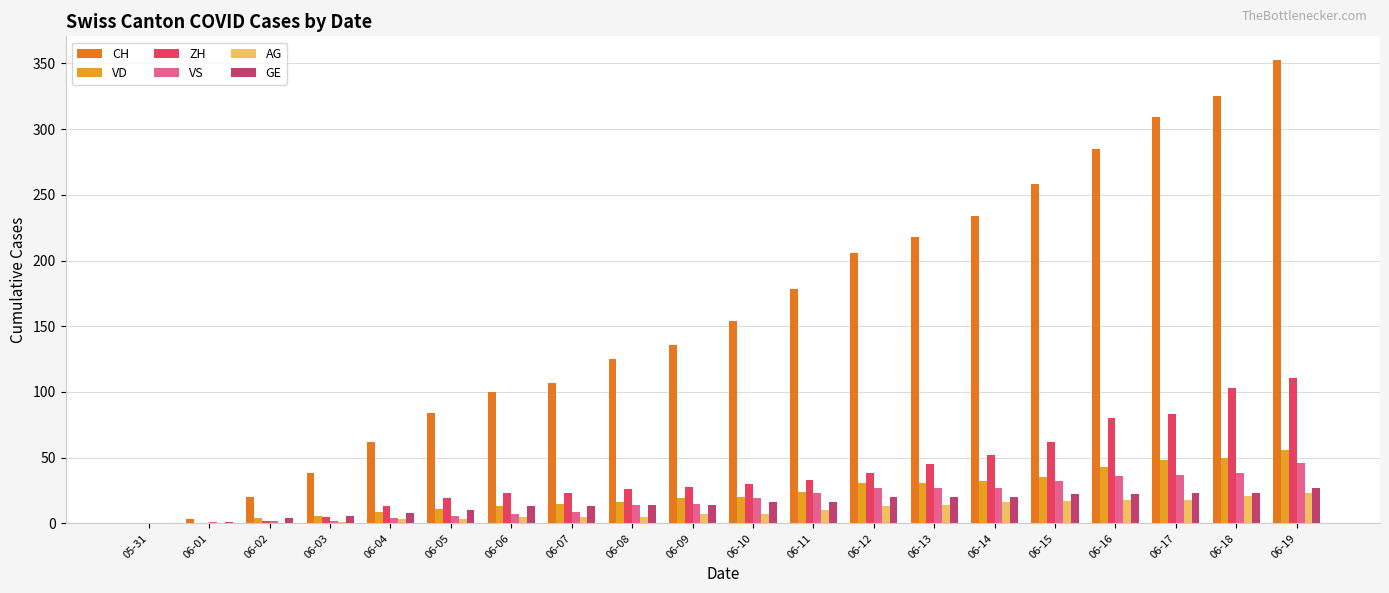

Which series has the widest spread of values?

CH